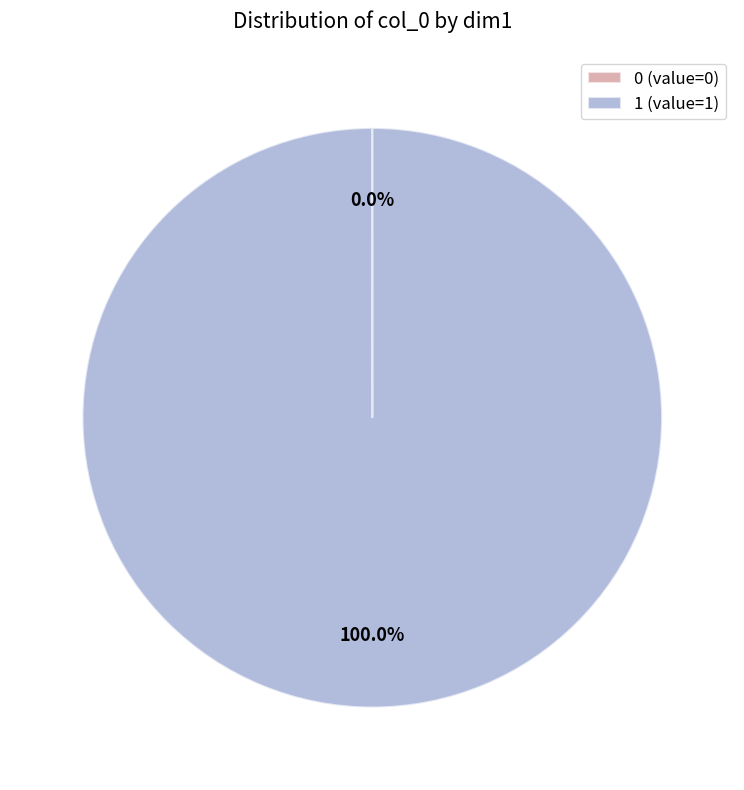

Does 1 (value=1) represent more than half of the total?

Yes